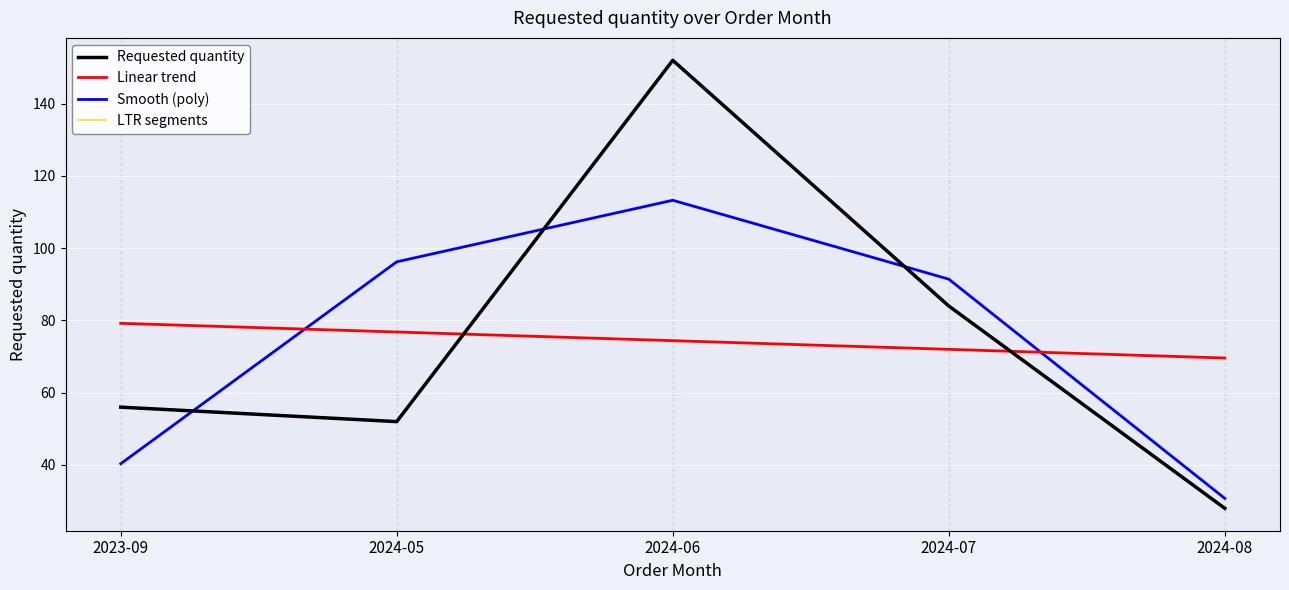

How many lines are shown in the chart?

4